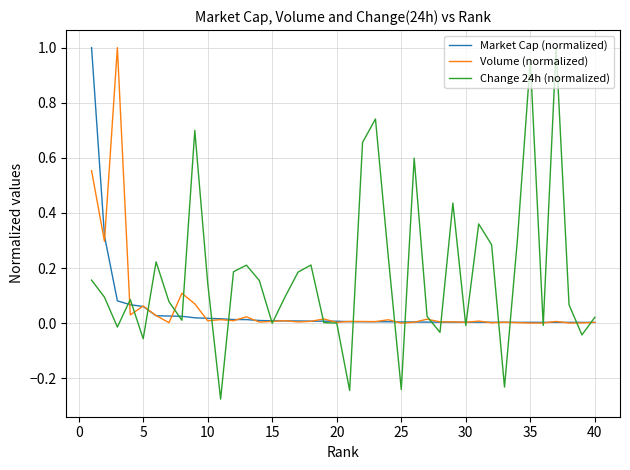

How many lines are shown in the chart?

3